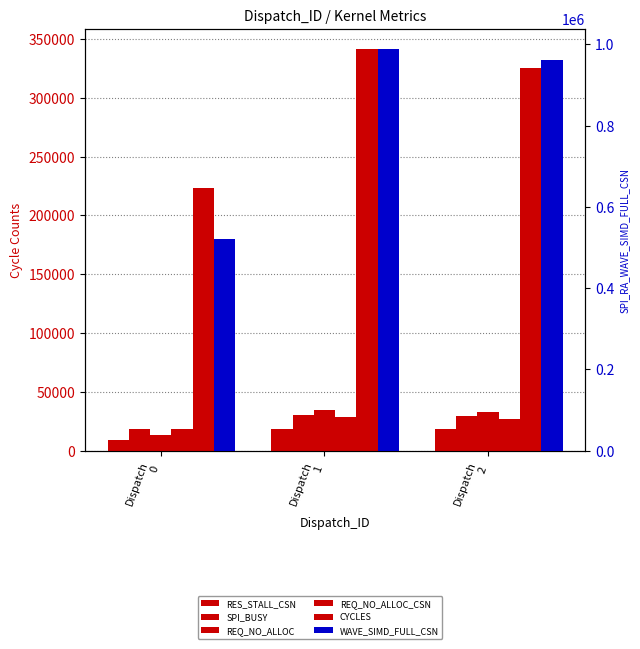

How many values in the SQ_CYCLES series are below 325352?

1